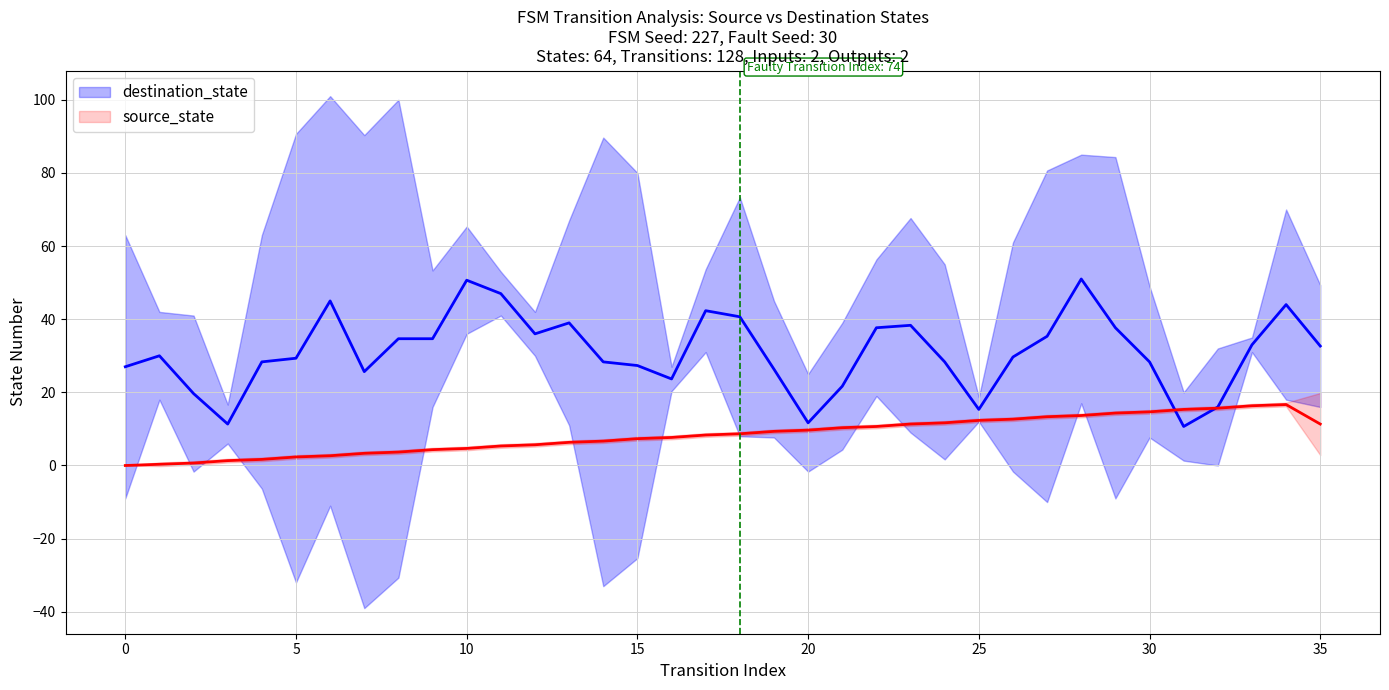

What is the label of the 11th point from the right?

25